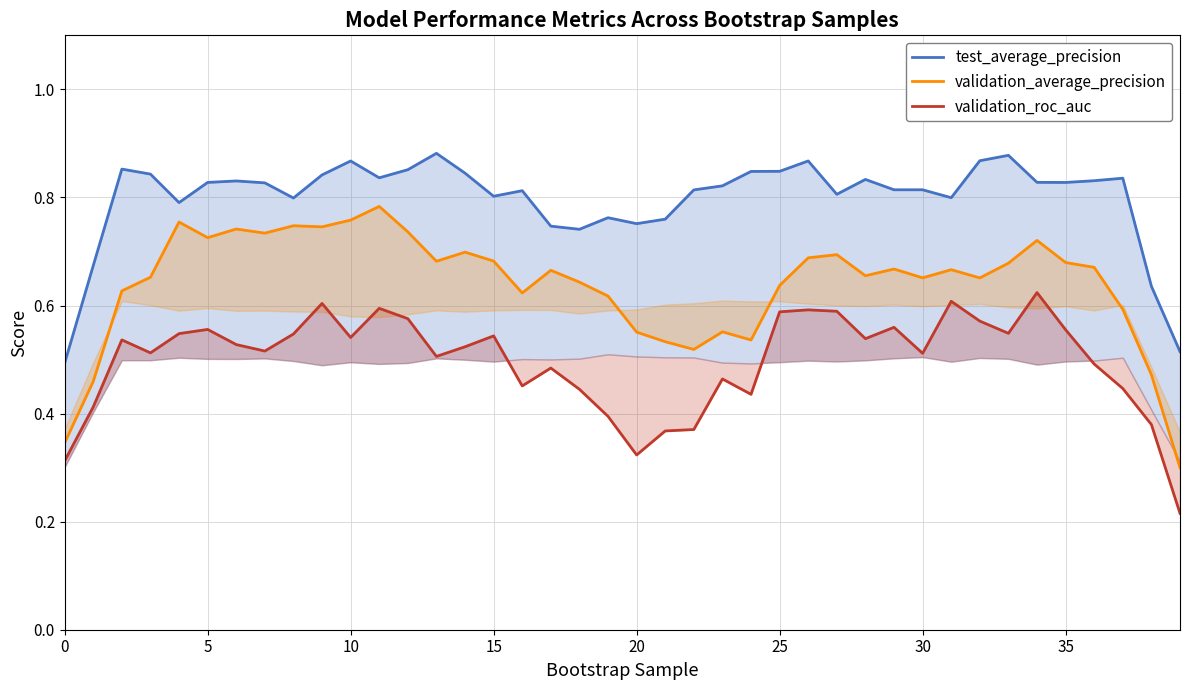

What is the highest value of the test_average_precision series?

0.9